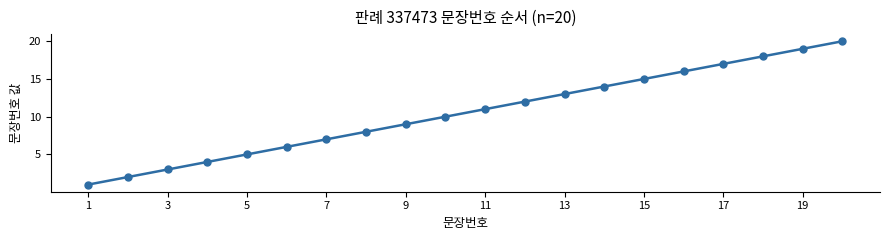

Count the number of data series in this chart.

1